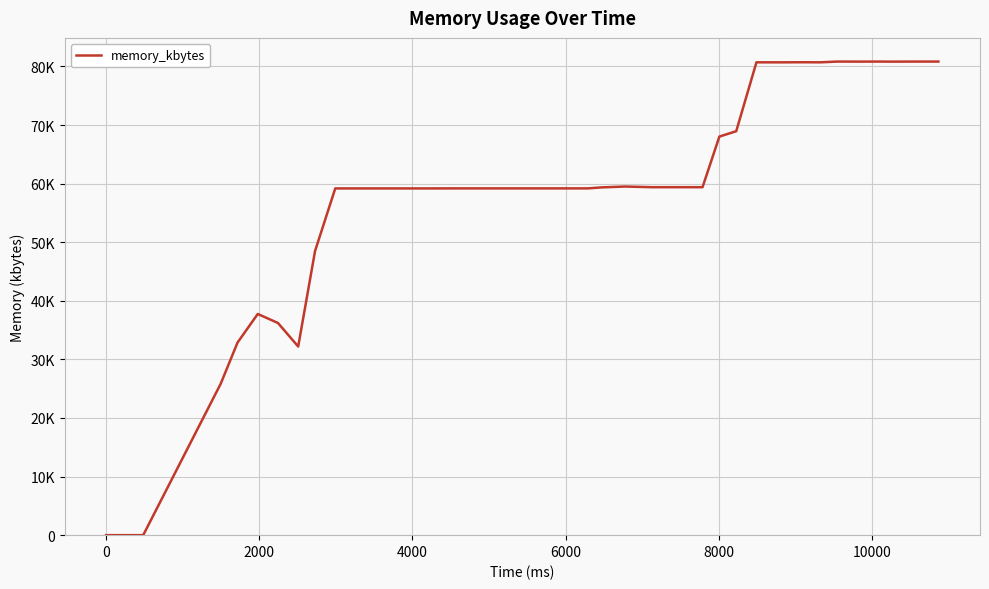

Does the chart have visible grid lines?

Yes